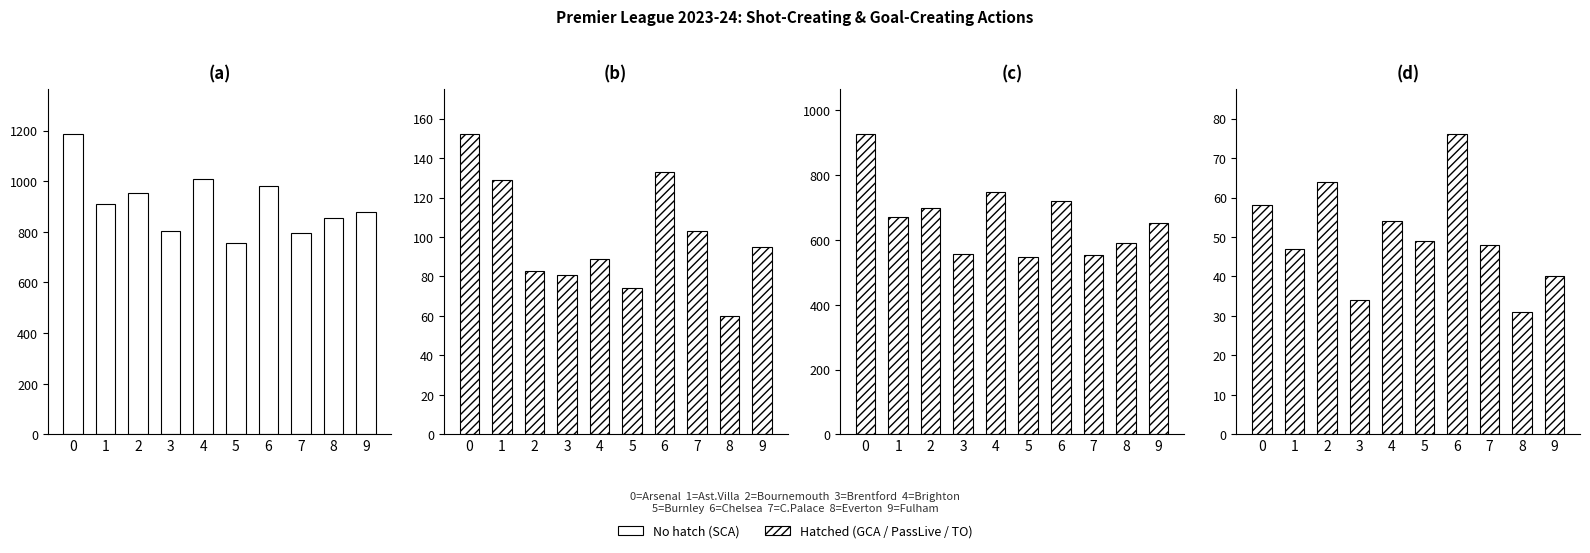

Reading right to left, what are all the values shown in this chart?

a: 9=877	8=854	7=794	6=980	5=757	4=1010	3=804	2=952	1=912	0=1185
b: 9=95	8=60	7=103	6=133	5=74	4=89	3=81	2=83	1=129	0=152
c: 9=652	8=592	7=554	6=720	5=549	4=749	3=557	2=700	1=670	0=926
d: 9=40	8=31	7=48	6=76	5=49	4=54	3=34	2=64	1=47	0=58